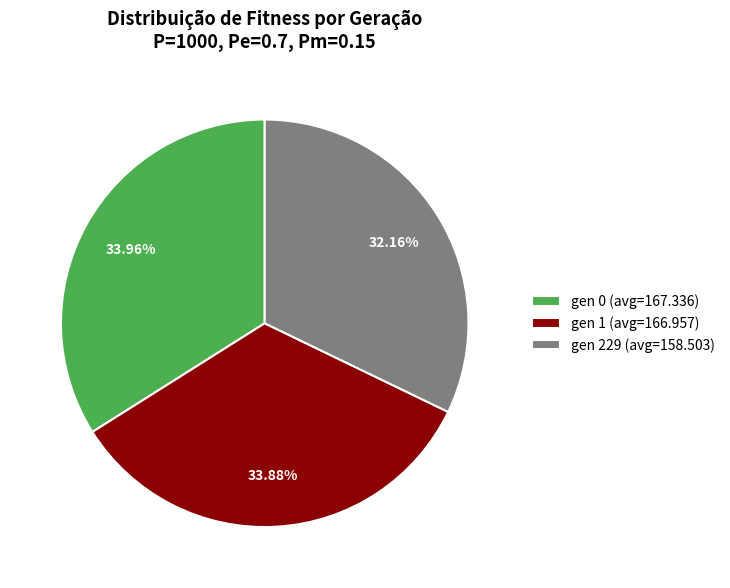

Does any single category account for the majority?

No